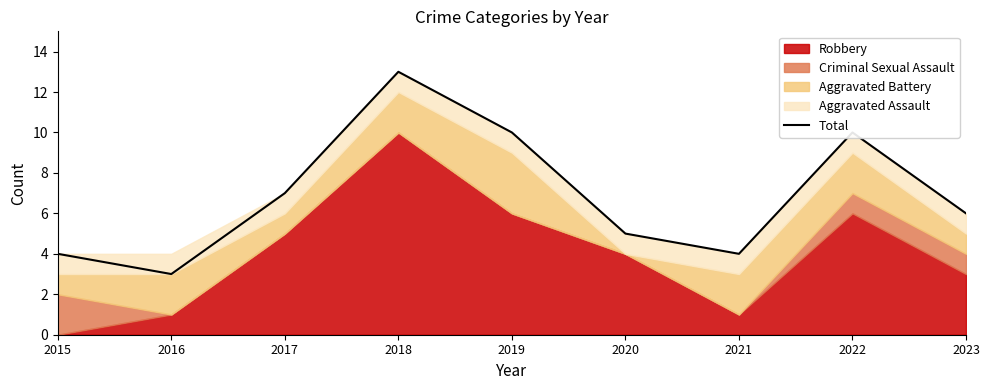

Count the number of categories in the chart.

9